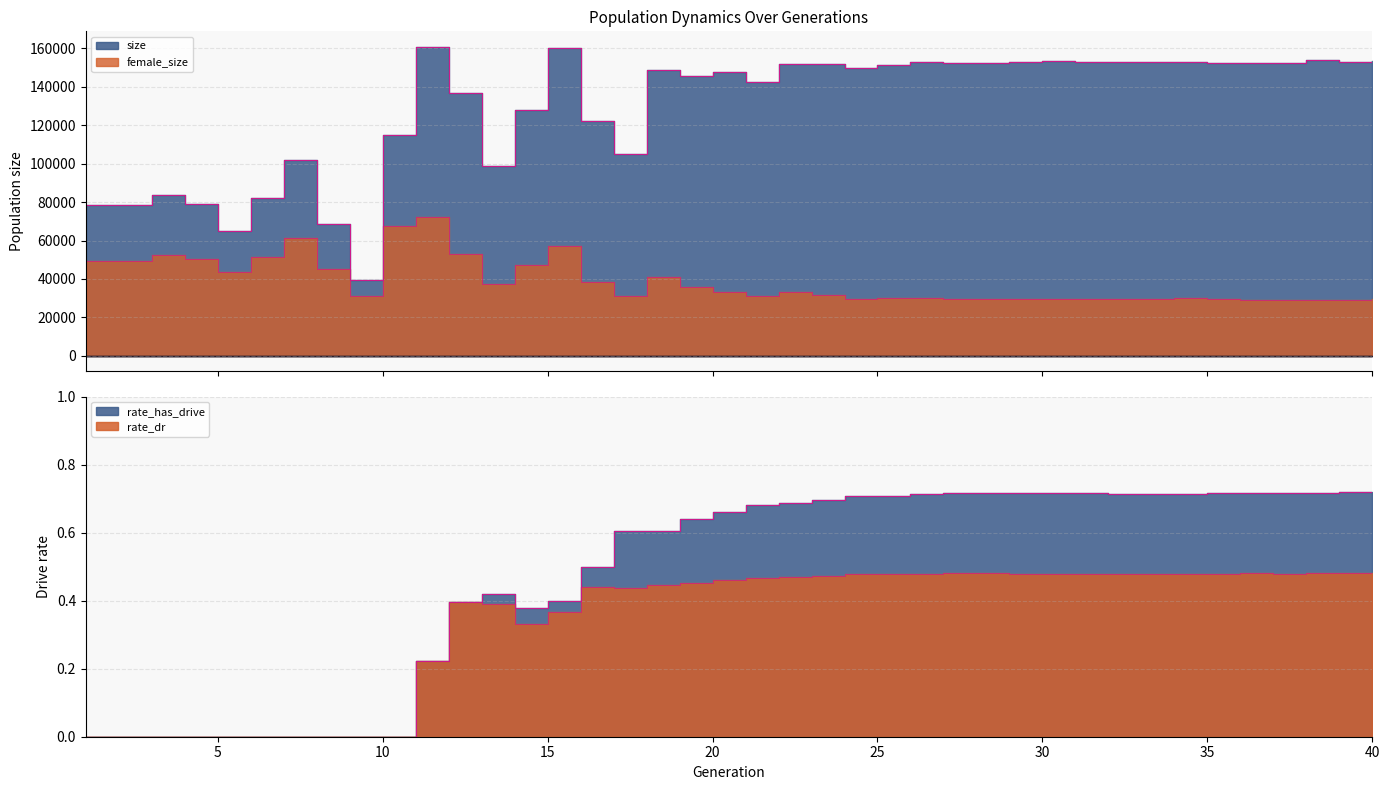

What is the total value across all series at 12?

189890.8